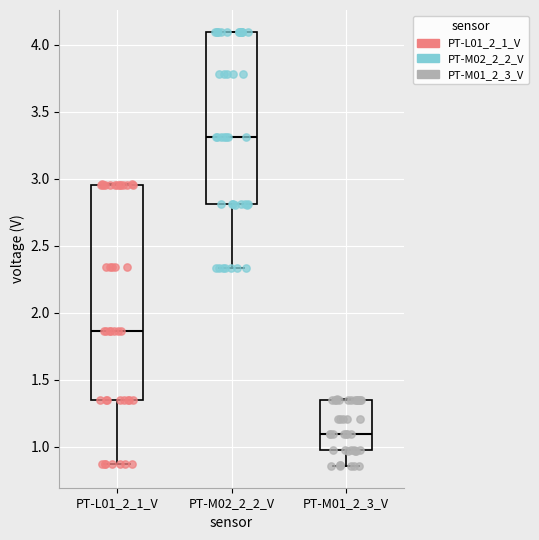

Where is the upper edge of the box for PT-L01_2_1_V on the y-axis? The values are not printed on the chart, so give them approximately, as read against the axis.

2.95